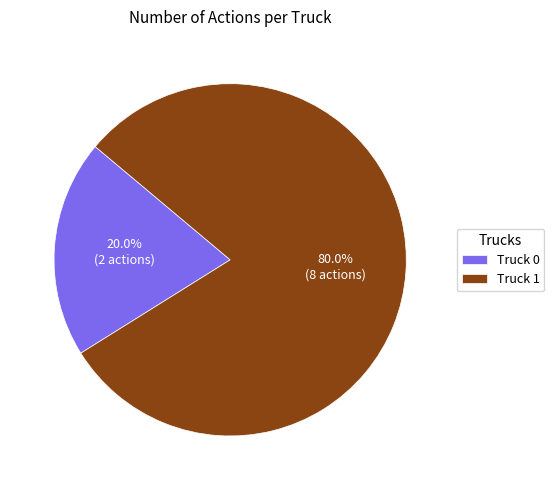

What is the majority slice?

Truck 1